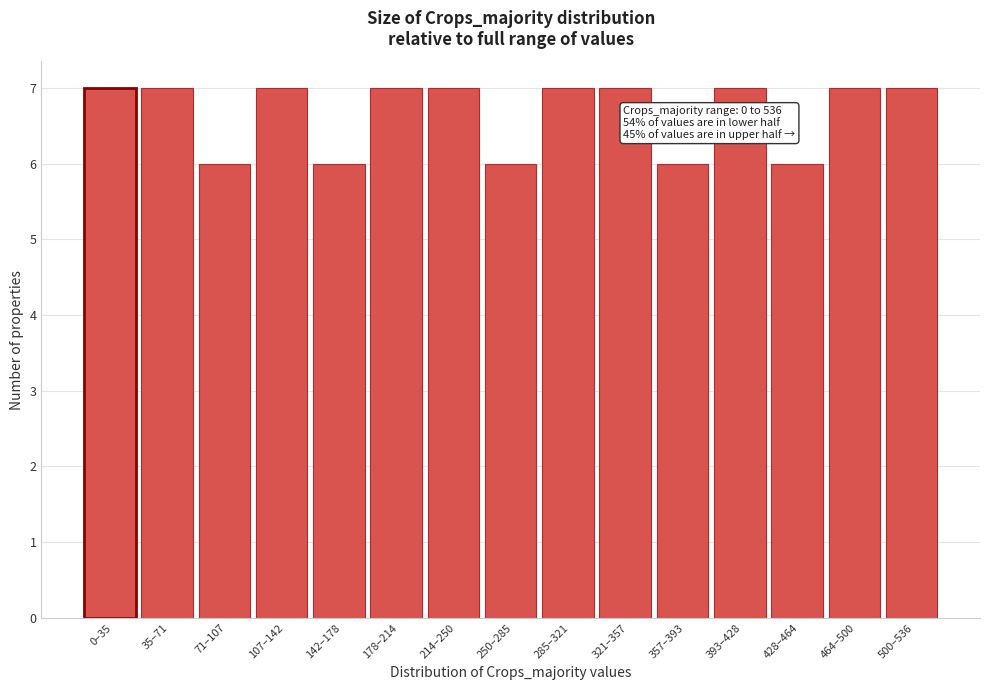

Reading left to right, list all the values displayed in this chart.

0–35=7	35–71=7	71–107=6	107–142=7	142–178=6	178–214=7	214–250=7	250–285=6	285–321=7	321–357=7	357–393=6	393–428=7	428–464=6	464–500=7	500–536=7